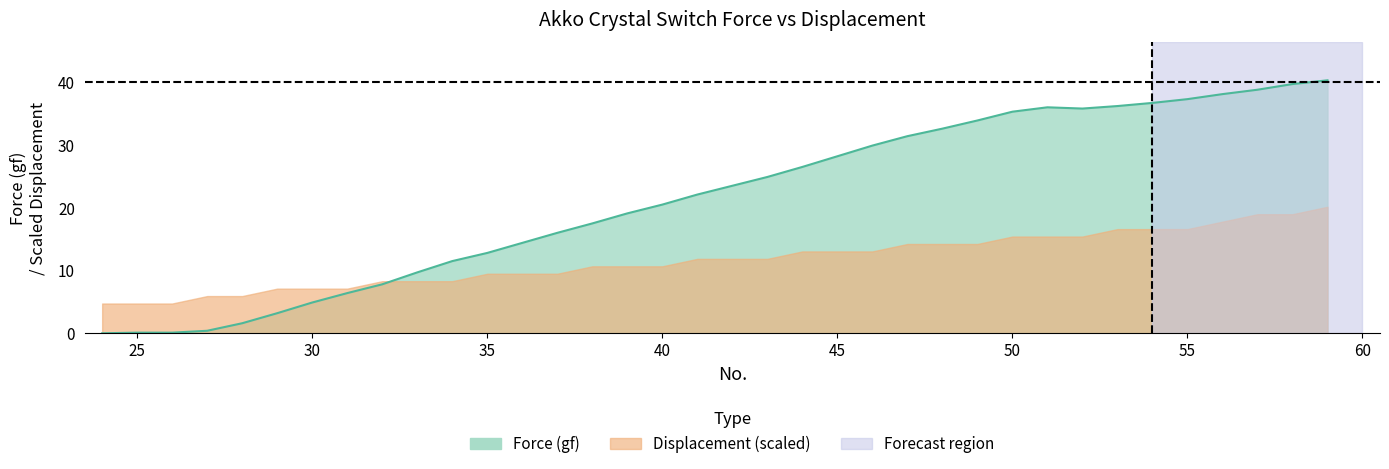

How many values are below 23?

18